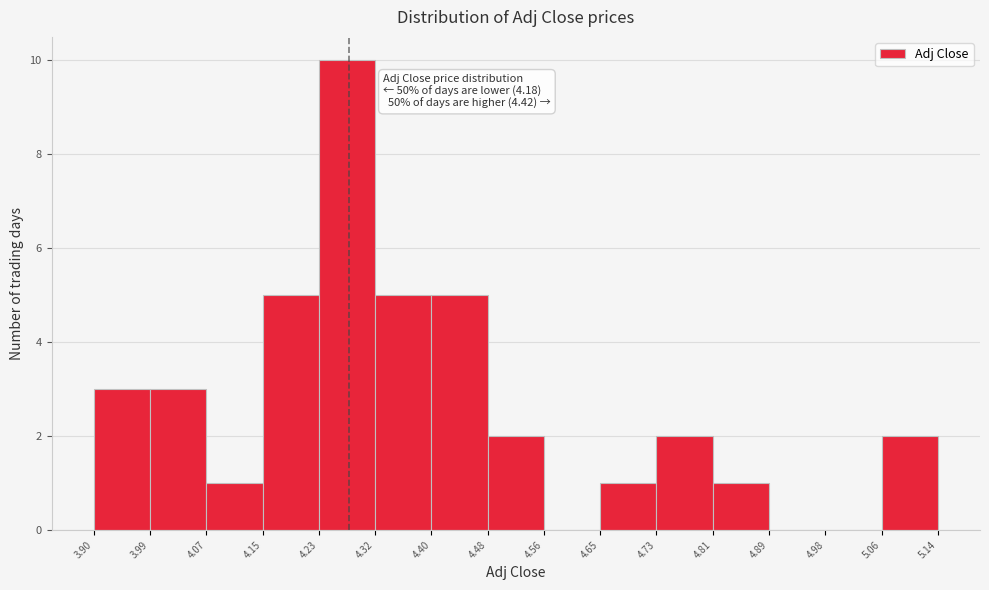

Which range on the x-axis has the tallest bar?

4.23 to 4.32